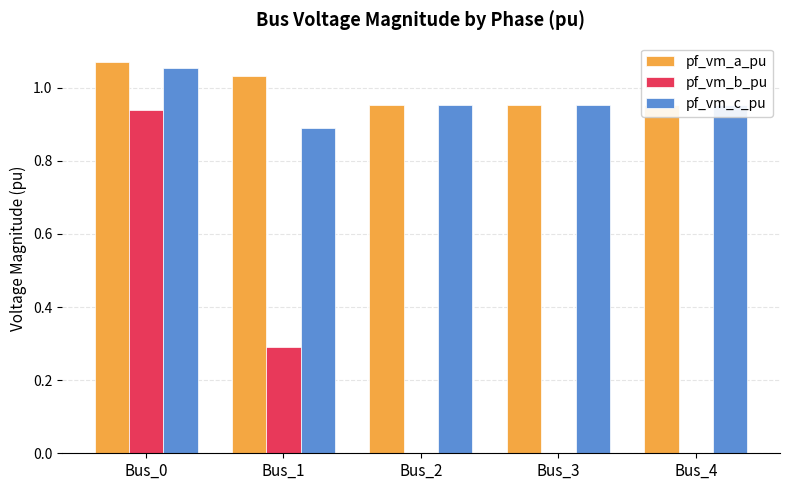

Reading right to left, transcribe all the data shown in this chart.

pf_vm_a_pu: 1.0	1.0	1.0	1.0	1.1
pf_vm_b_pu: 0.0	0.0	0.0	0.3	0.9
pf_vm_c_pu: 1.0	1.0	1.0	0.9	1.1